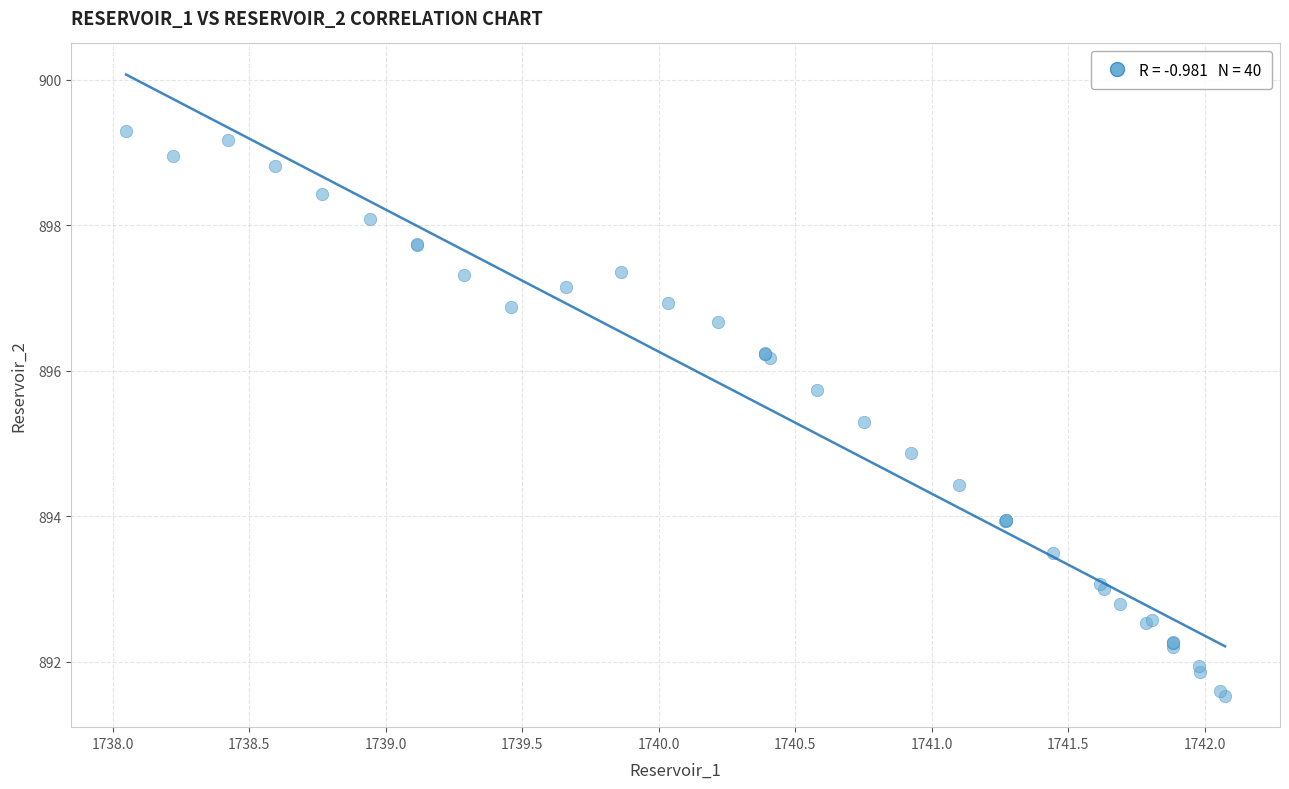

What Y value in the scatter plot is closest to 895?

894.9